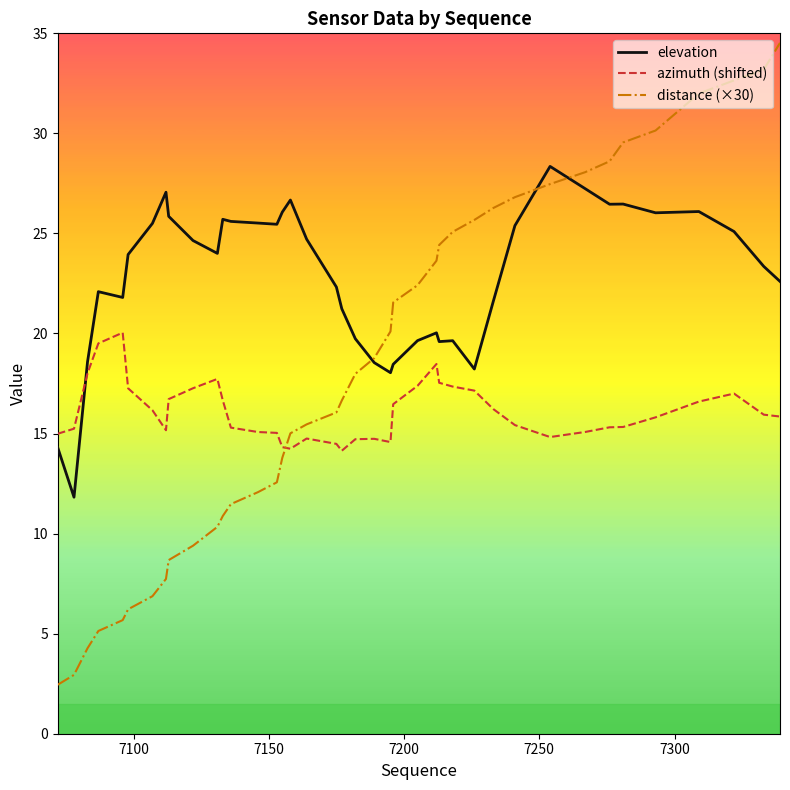

What is the maximum value for elevation?

28.4